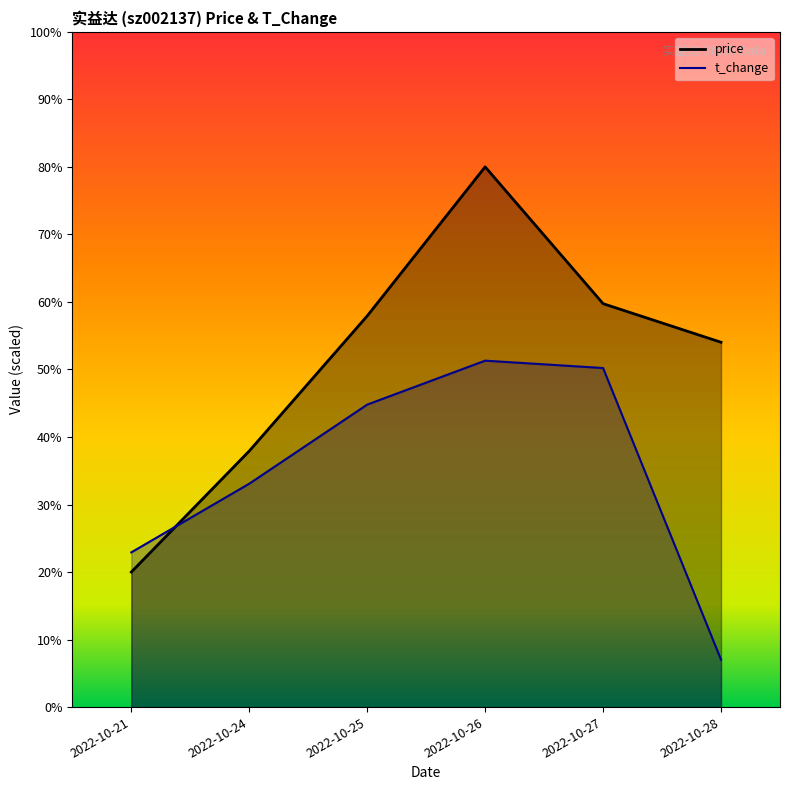

At which label does price reach its minimum?

2022-10-21